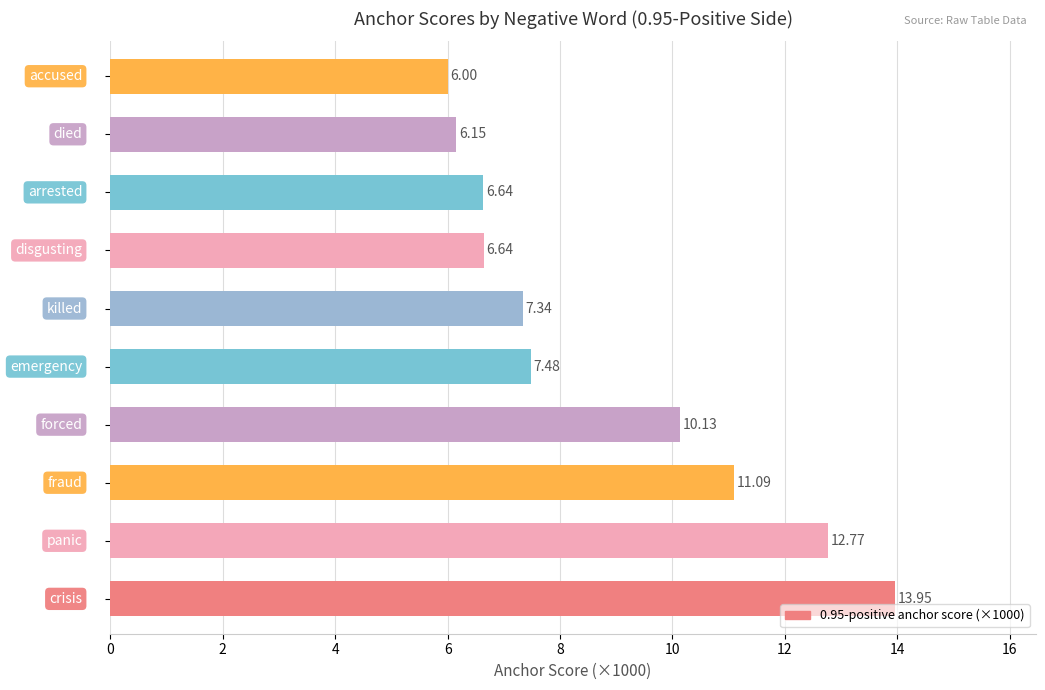

What is the average value?

8.8